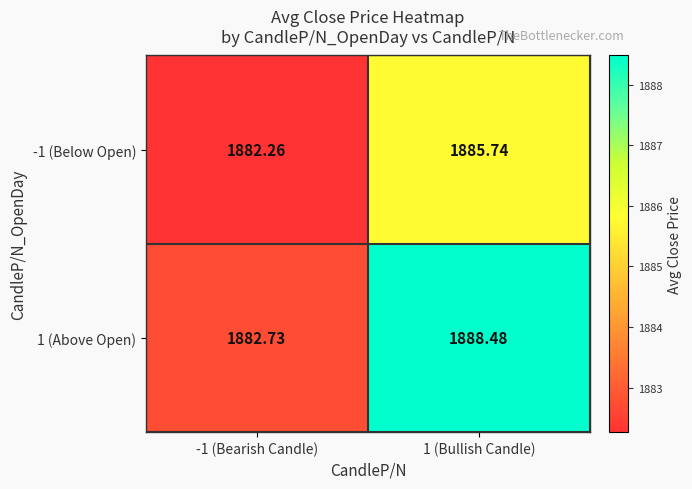

Is the value of 1 (Above Open) at -1 (Bearish Candle) greater than the value of -1 (Below Open) at 1 (Bullish Candle)?

No